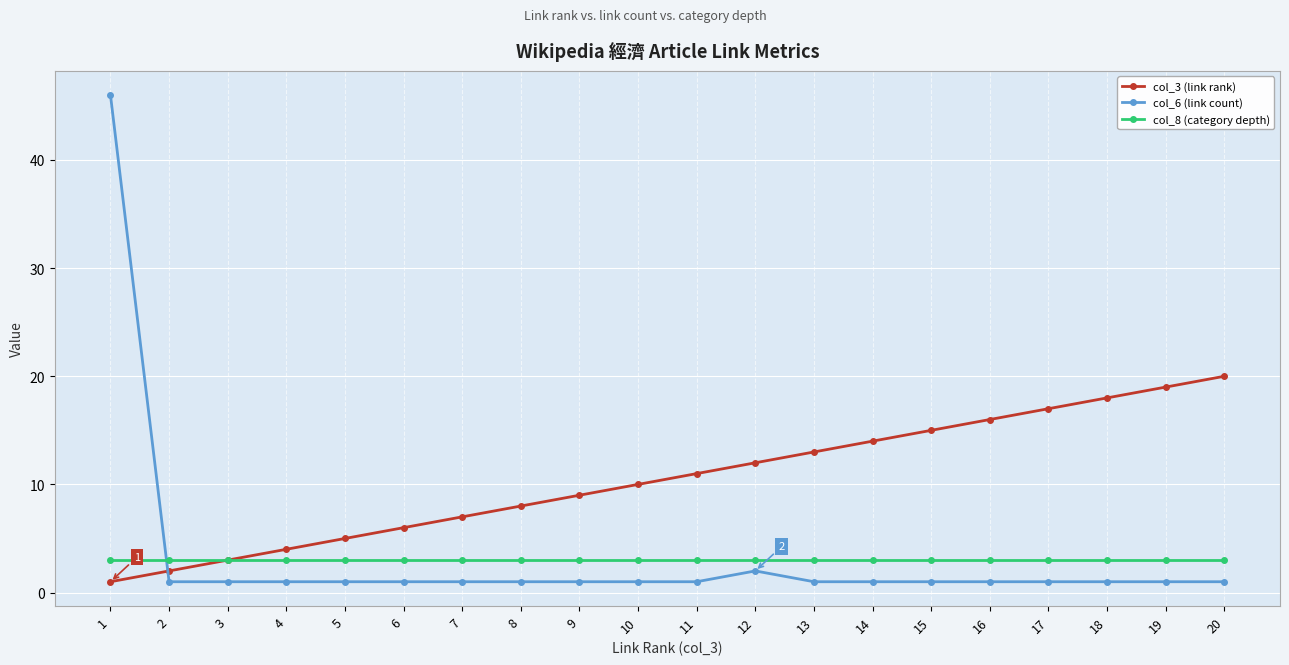

What is the difference between the col_3 (link rank) values at 17 and 14?

3